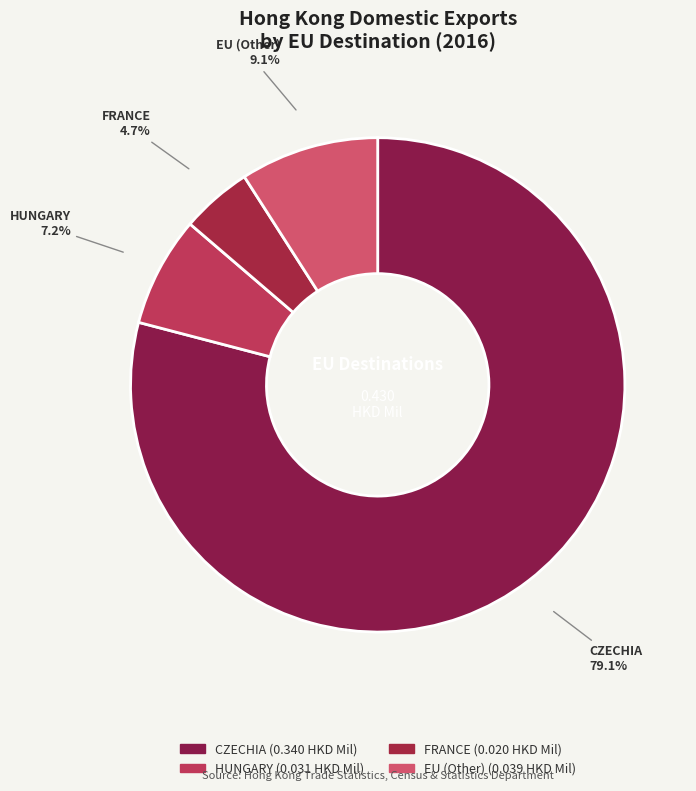

To the nearest percent, what portion does FRANCE represent?

5%